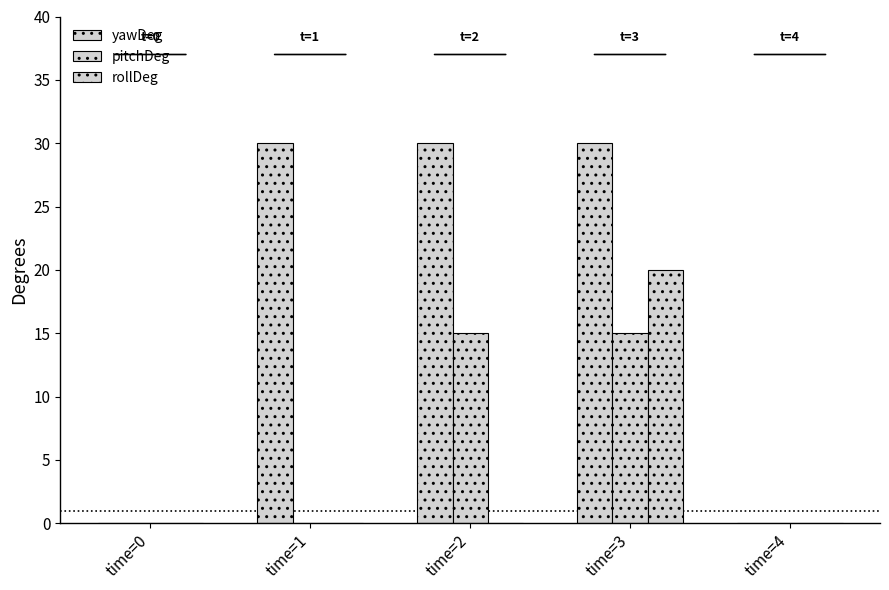

How many data points does each series have?

5